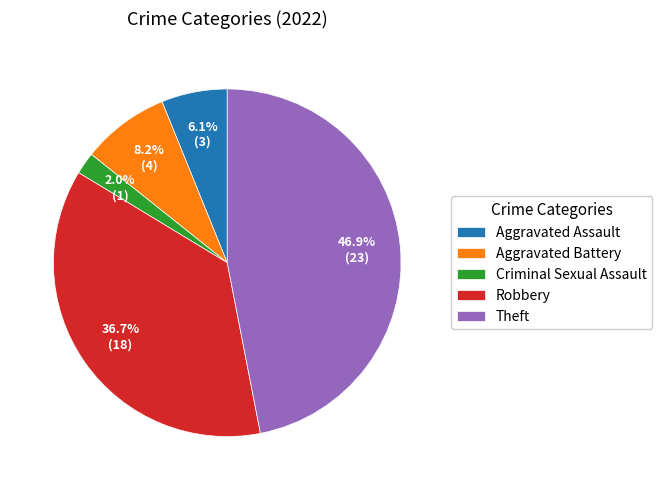

What percentage is NOT represented by Robbery?

63.3%